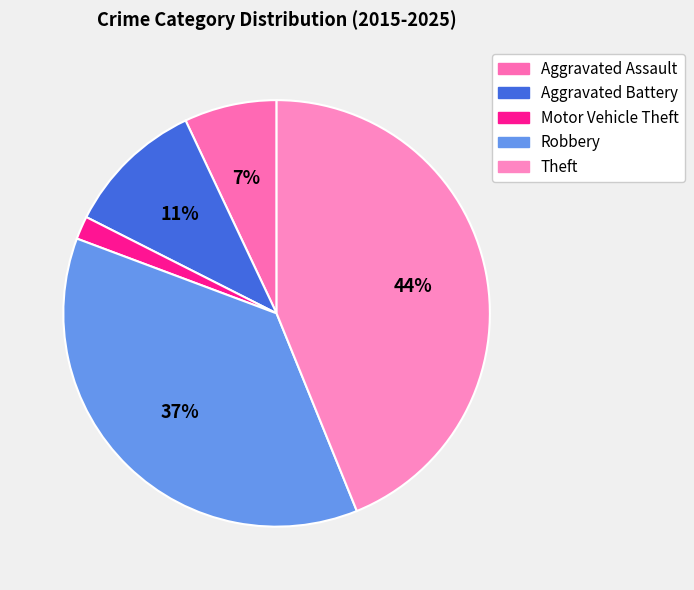

To the nearest percent, what percentage of the pie is Robbery?

37%